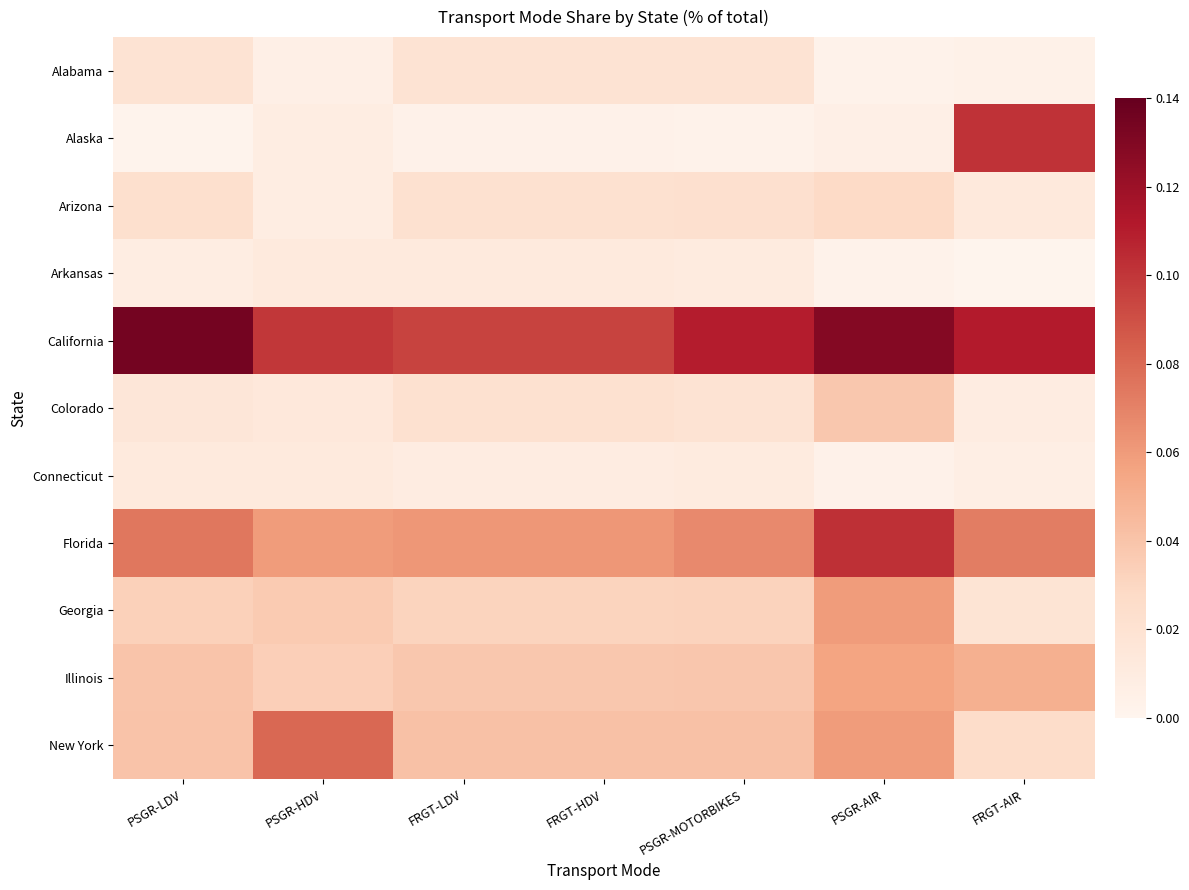

Reading left to right, extract all data points from this chart.

Alabama: PSGR-LDV=0.0	PSGR-HDV=0.0	FRGT-LDV=0.0	FRGT-HDV=0.0	PSGR-MOTORBIKES=0.0	PSGR-AIR=0.0	FRGT-AIR=0.0
Alaska: PSGR-LDV=0.0	PSGR-HDV=0.0	FRGT-LDV=0.0	FRGT-HDV=0.0	PSGR-MOTORBIKES=0.0	PSGR-AIR=0.0	FRGT-AIR=0.1
Arizona: PSGR-LDV=0.0	PSGR-HDV=0.0	FRGT-LDV=0.0	FRGT-HDV=0.0	PSGR-MOTORBIKES=0.0	PSGR-AIR=0.0	FRGT-AIR=0.0
Arkansas: PSGR-LDV=0.0	PSGR-HDV=0.0	FRGT-LDV=0.0	FRGT-HDV=0.0	PSGR-MOTORBIKES=0.0	PSGR-AIR=0.0	FRGT-AIR=0.0
California: PSGR-LDV=0.1	PSGR-HDV=0.1	FRGT-LDV=0.1	FRGT-HDV=0.1	PSGR-MOTORBIKES=0.1	PSGR-AIR=0.1	FRGT-AIR=0.1
Colorado: PSGR-LDV=0.0	PSGR-HDV=0.0	FRGT-LDV=0.0	FRGT-HDV=0.0	PSGR-MOTORBIKES=0.0	PSGR-AIR=0.0	FRGT-AIR=0.0
Connecticut: PSGR-LDV=0.0	PSGR-HDV=0.0	FRGT-LDV=0.0	FRGT-HDV=0.0	PSGR-MOTORBIKES=0.0	PSGR-AIR=0.0	FRGT-AIR=0.0
Florida: PSGR-LDV=0.1	PSGR-HDV=0.1	FRGT-LDV=0.1	FRGT-HDV=0.1	PSGR-MOTORBIKES=0.1	PSGR-AIR=0.1	FRGT-AIR=0.1
Georgia: PSGR-LDV=0.0	PSGR-HDV=0.0	FRGT-LDV=0.0	FRGT-HDV=0.0	PSGR-MOTORBIKES=0.0	PSGR-AIR=0.1	FRGT-AIR=0.0
Illinois: PSGR-LDV=0.0	PSGR-HDV=0.0	FRGT-LDV=0.0	FRGT-HDV=0.0	PSGR-MOTORBIKES=0.0	PSGR-AIR=0.1	FRGT-AIR=0.0
New York: PSGR-LDV=0.0	PSGR-HDV=0.1	FRGT-LDV=0.0	FRGT-HDV=0.0	PSGR-MOTORBIKES=0.0	PSGR-AIR=0.1	FRGT-AIR=0.0